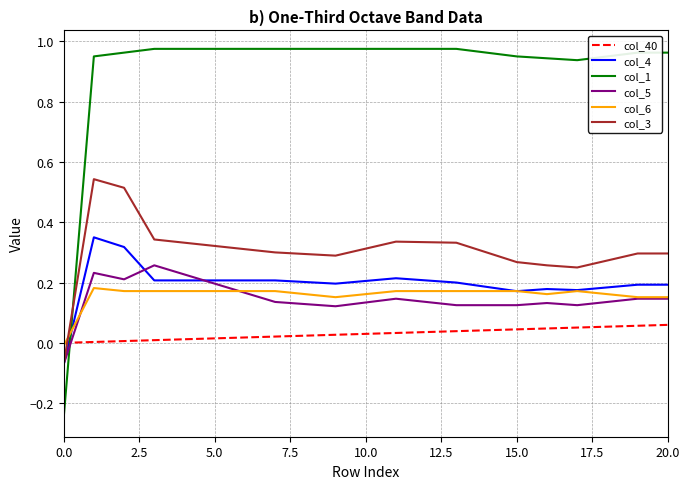

Which series has the largest total across all categories?

col_1